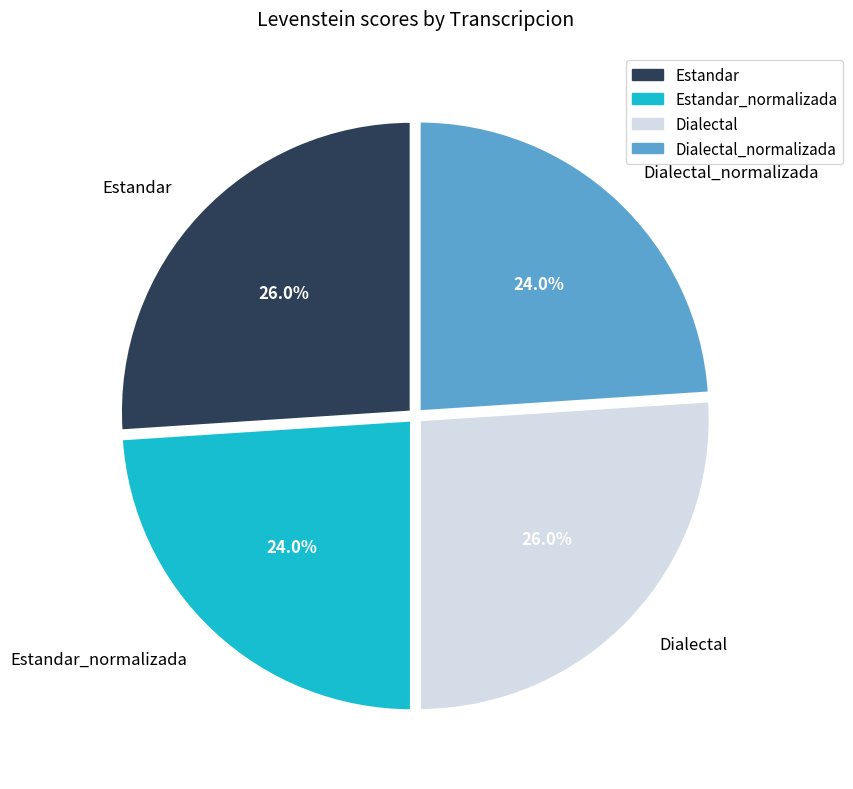

What percentage is the Estandar slice, to the nearest percent?

26%